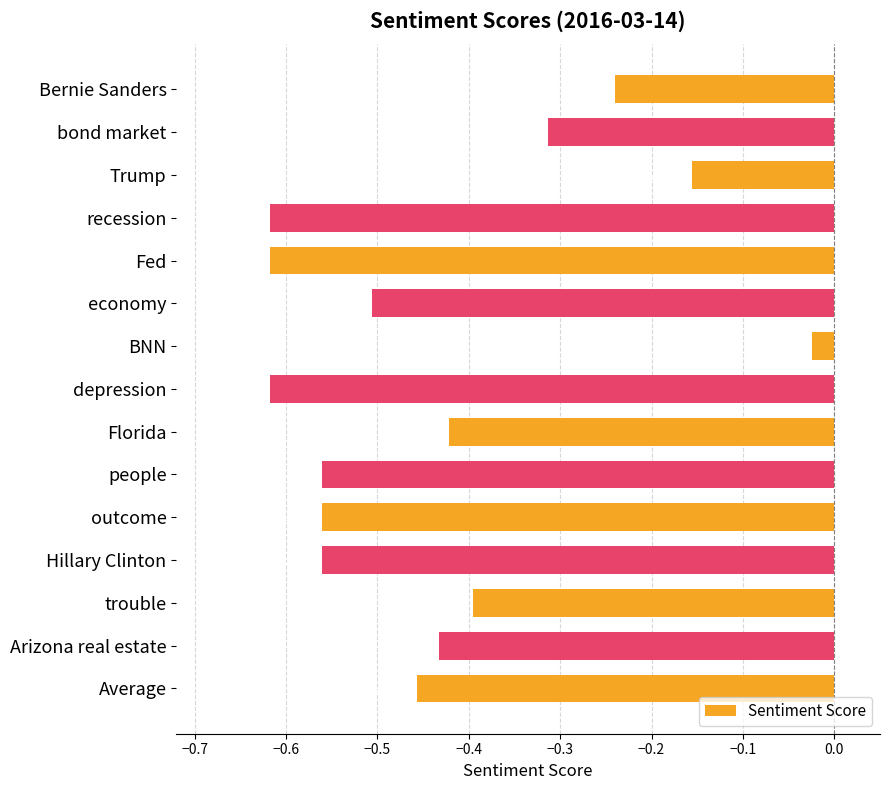

At which label is the value closest to 0?

BNN